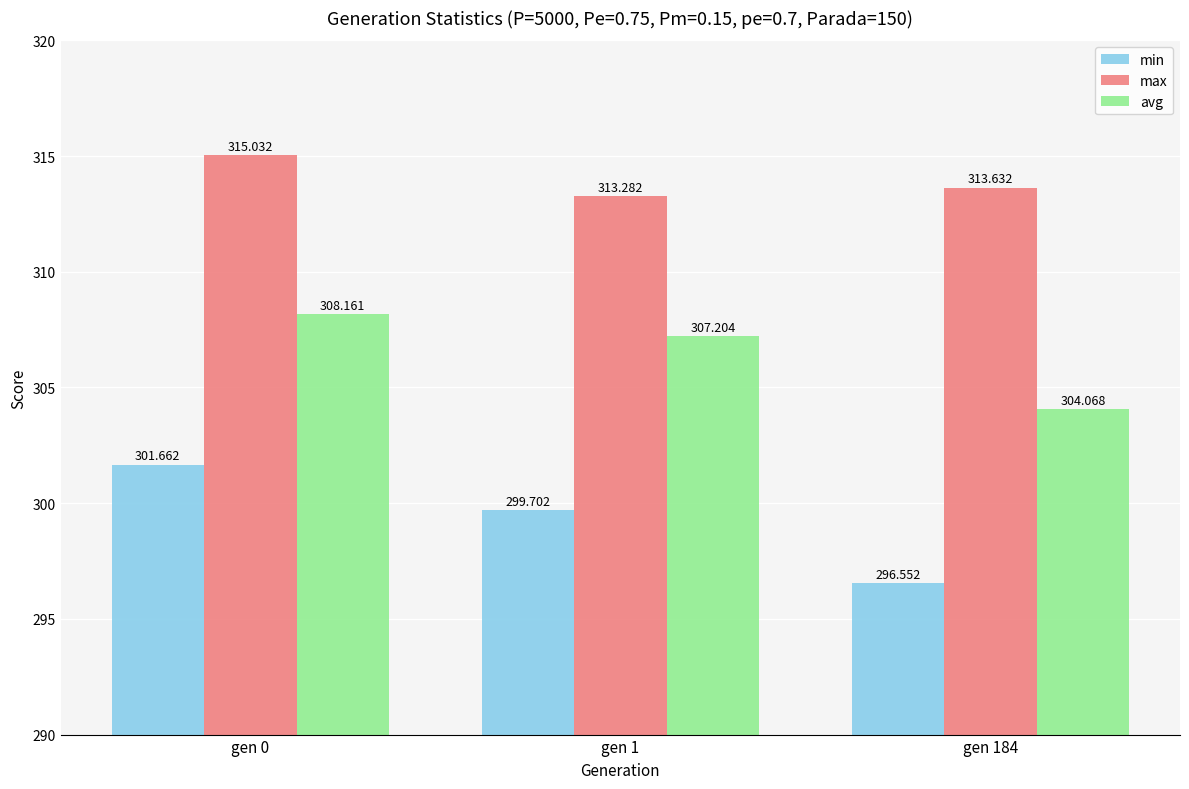

Reading right to left, extract all data points from this chart.

min: 296.6	299.7	301.7
max: 313.6	313.3	315.0
avg: 304.1	307.2	308.2